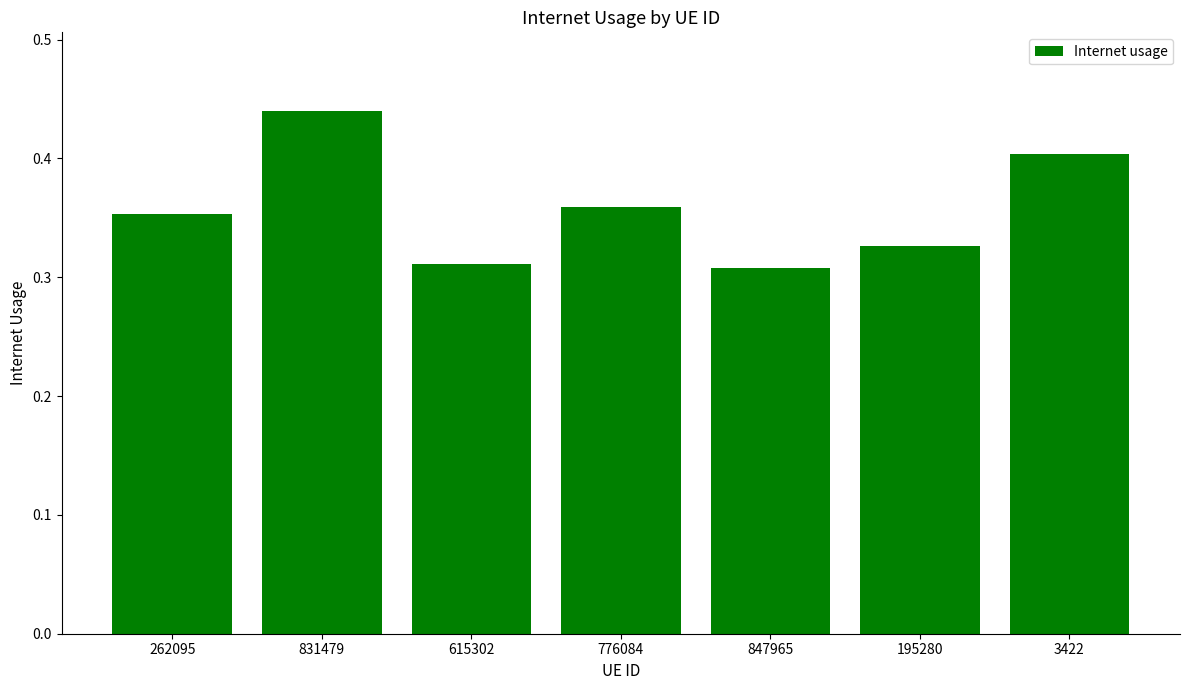

What position from the right is 615302?

5